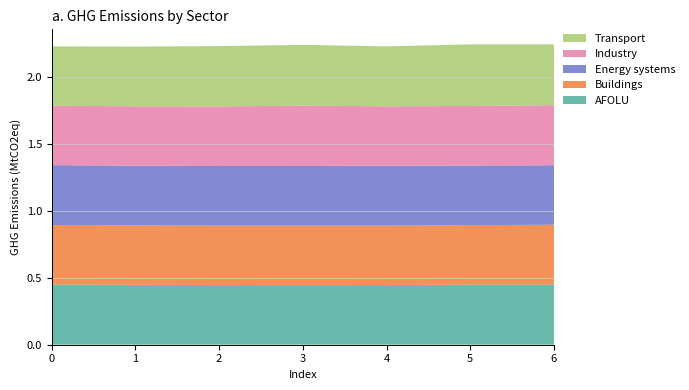

Reading left to right, list all the values displayed in this chart.

AFOLU: 0=0.4	1=0.4	2=0.4	3=0.4	4=0.4	5=0.4	6=0.4
Buildings: 0=0.4	1=0.4	2=0.4	3=0.4	4=0.4	5=0.4	6=0.4
Energy systems: 0=0.4	1=0.4	2=0.4	3=0.4	4=0.4	5=0.4	6=0.4
Industry: 0=0.4	1=0.4	2=0.4	3=0.5	4=0.4	5=0.4	6=0.4
Transport: 0=0.4	1=0.4	2=0.5	3=0.5	4=0.4	5=0.5	6=0.5